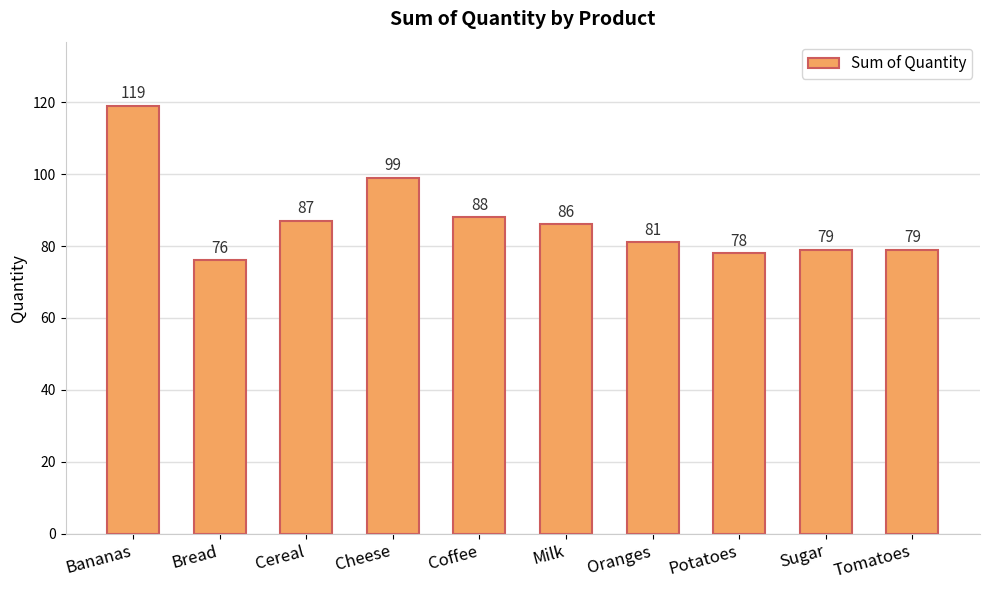

What is the change in value from Cereal to Cheese?

+12